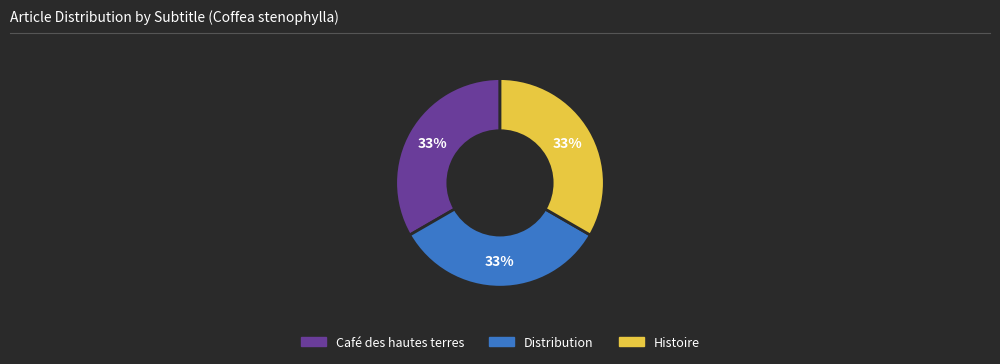

True or false: Histoire accounts for 33% of the total.

True